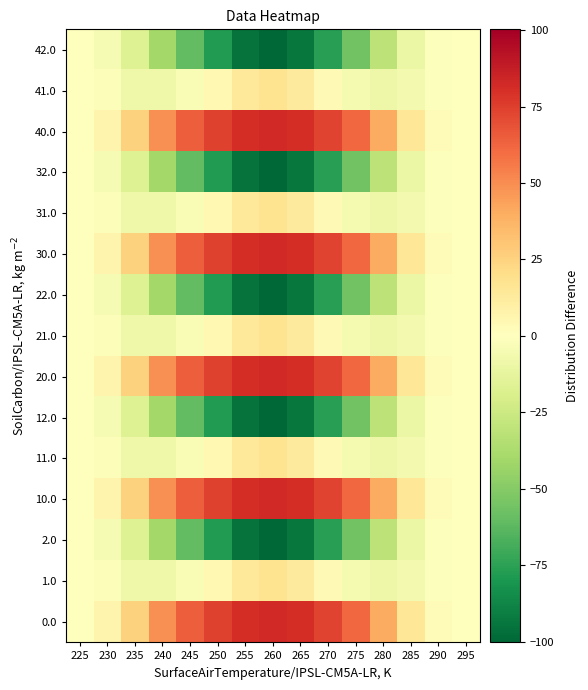

List the series in order of their peak value, highest first.

0.0, 10.0, 20.0, 30.0, 40.0, 1.0, 11.0, 21.0, 31.0, 41.0, 2.0, 12.0, 22.0, 32.0, 42.0